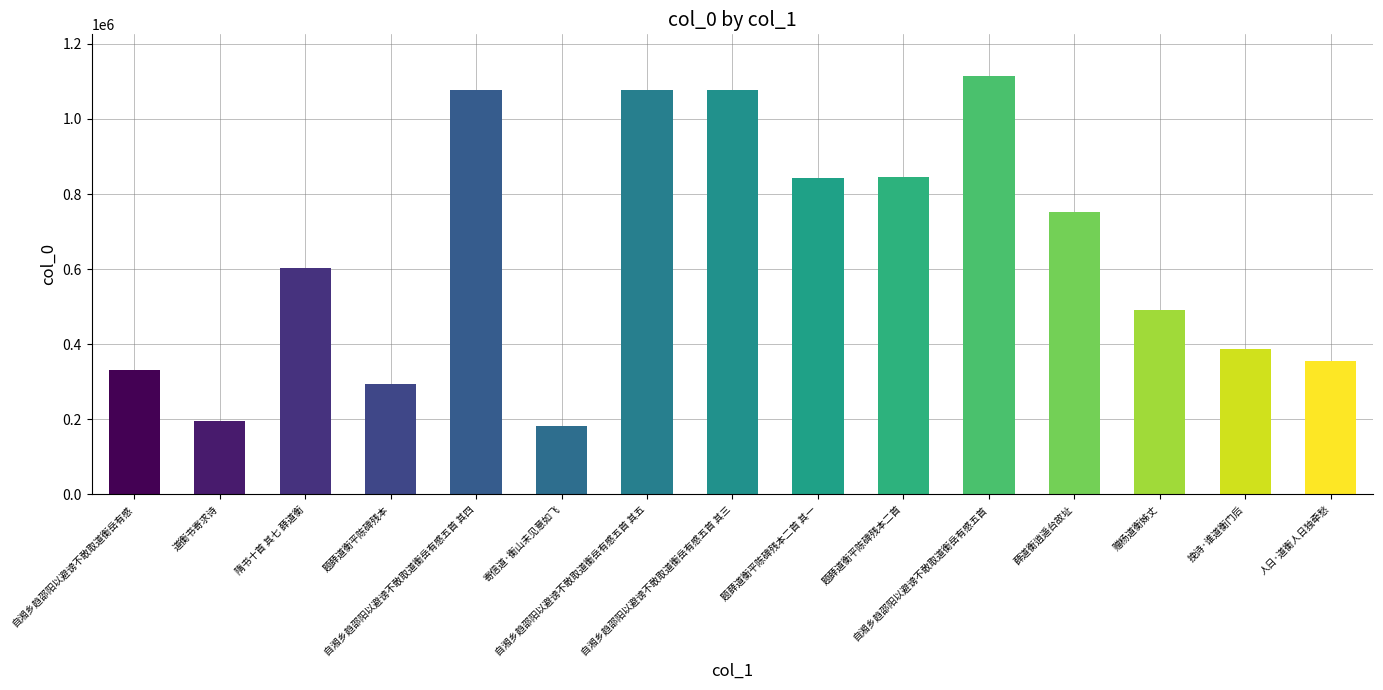

Approximately how many times larger is the value at 自湘乡趋邵阳以避谤不敢取道衡岳有感五首 其五 compared to 隋书十首 其七 薛道衡?

1.8